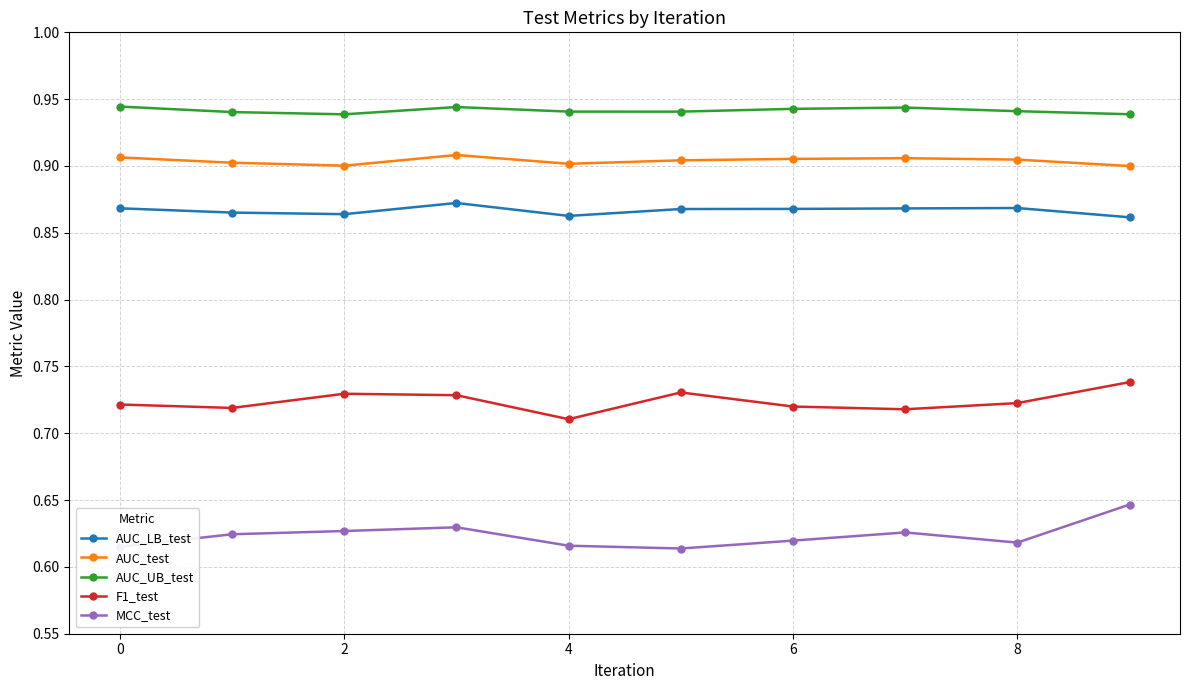

At how many categories does at least one series exceed 0?

10